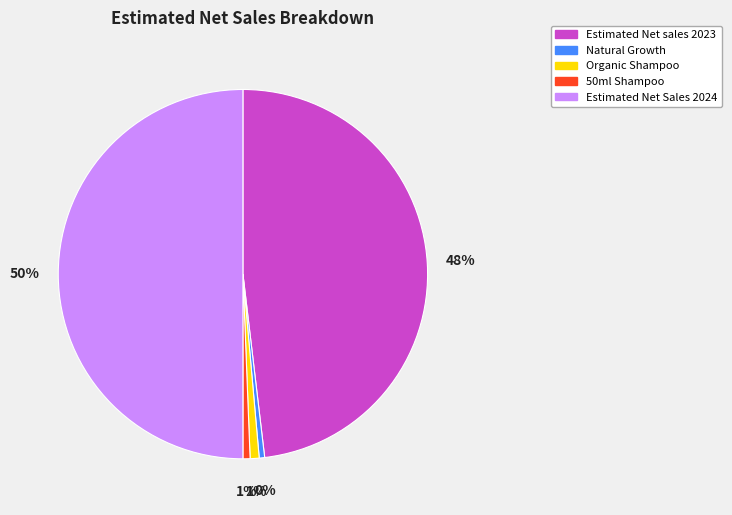

To the nearest percent, what is the difference between the Estimated Net sales 2023 and 50ml Shampoo slice percentages?

47%